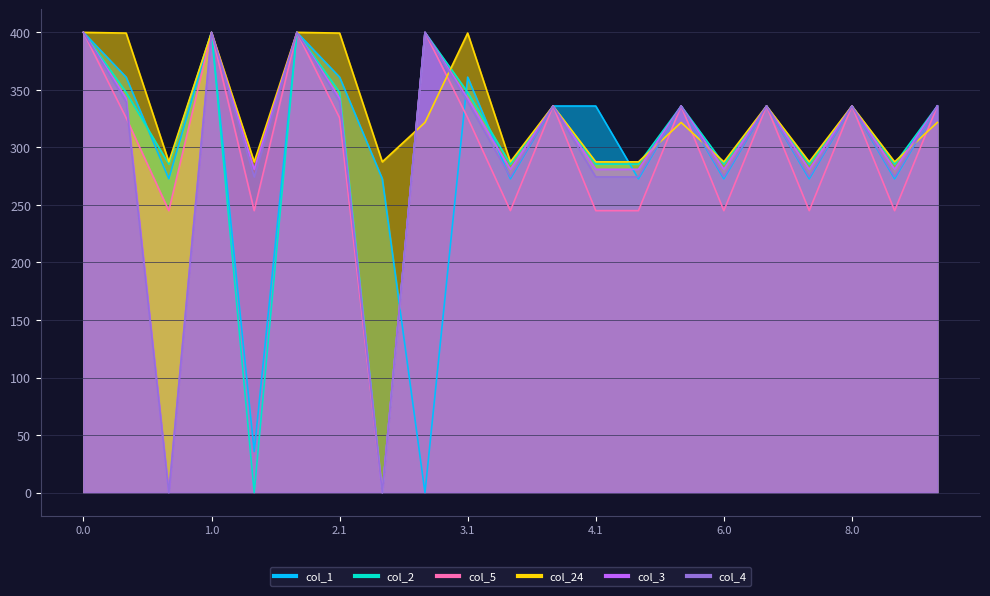

The value of col_3 at 2.0 is 400.0. True or false?

True